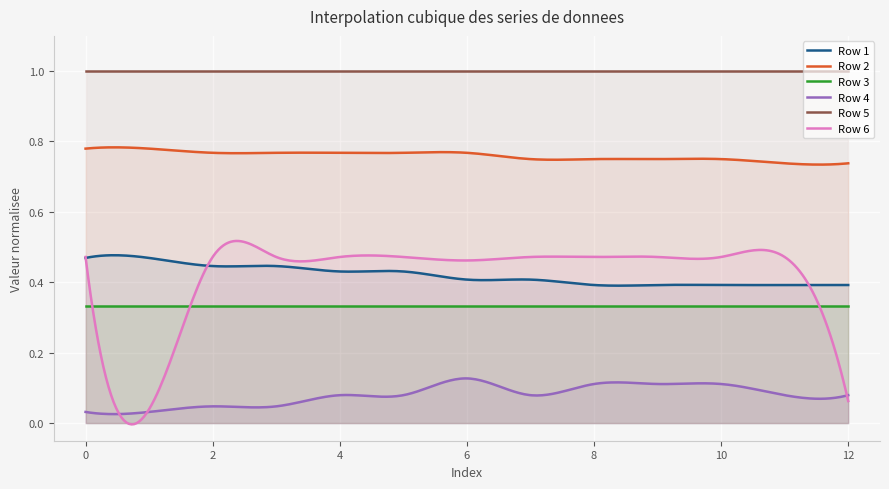

How many lines are shown in the chart?

6